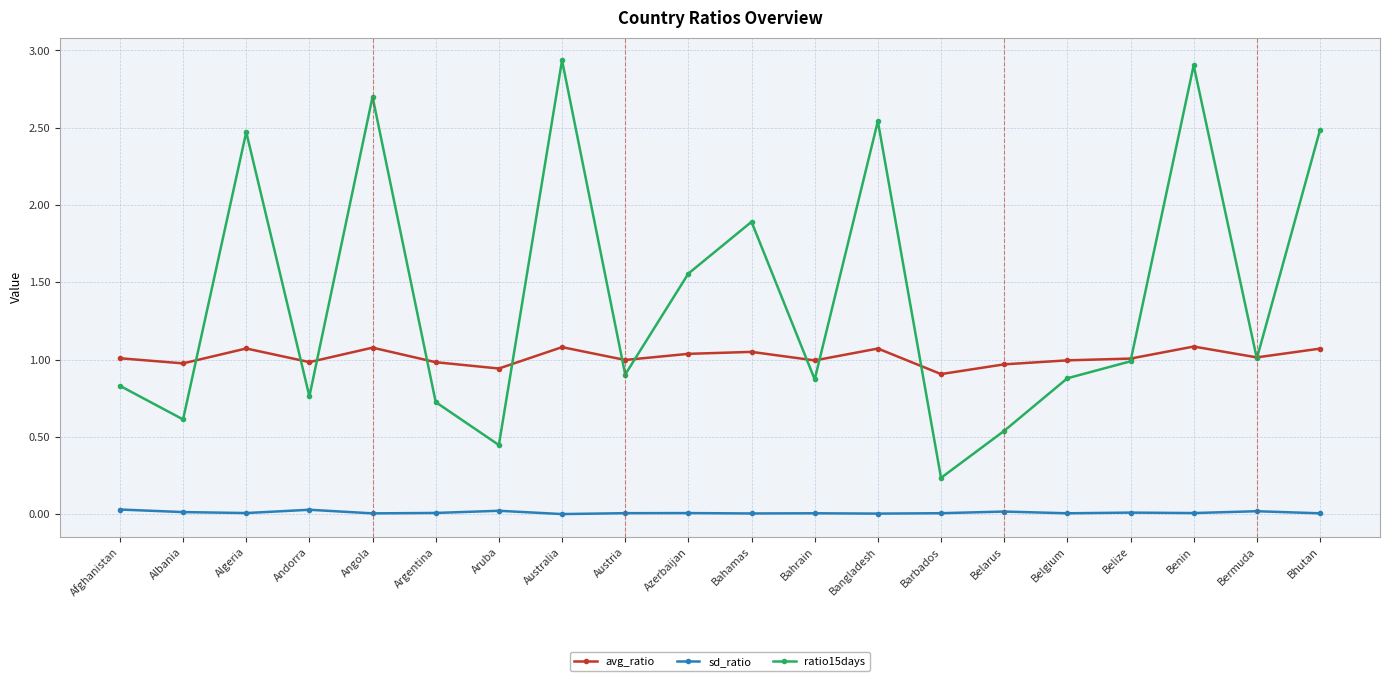

Which series has the largest range (max minus min)?

ratio15days